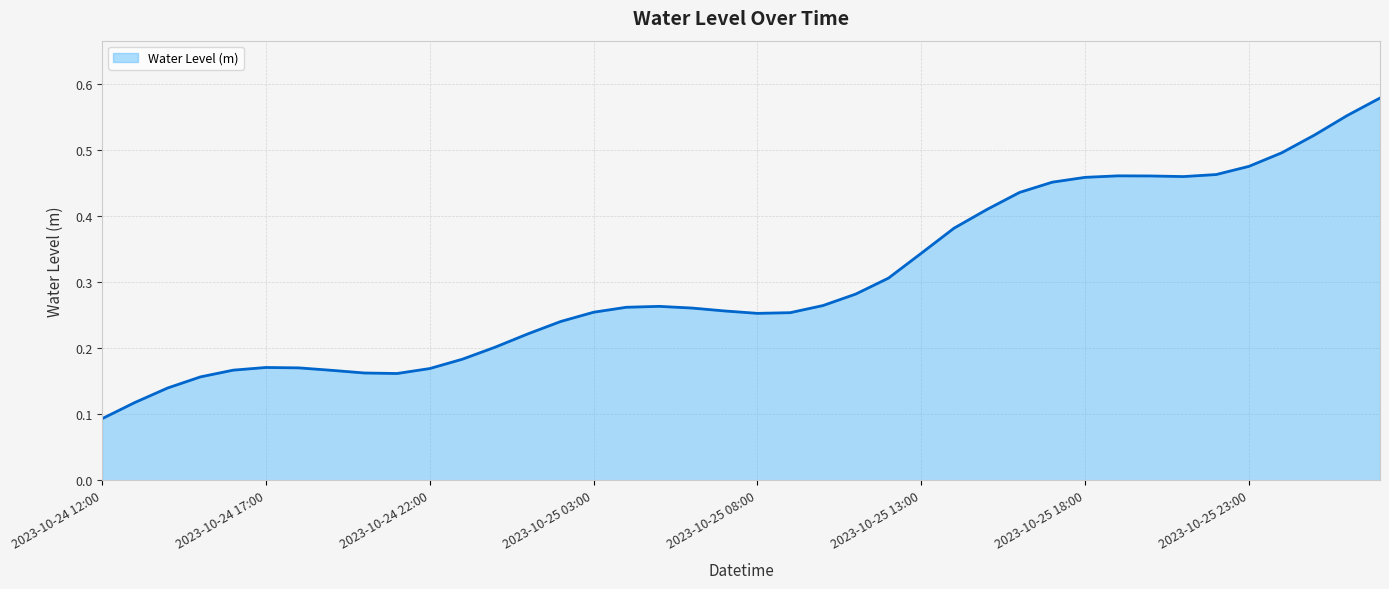

Reading left to right, what are all the values shown in this chart?

0.1	0.1	0.1	0.2	0.2	0.2	0.2	0.2	0.2	0.2	0.2	0.2	0.2	0.2	0.2	0.3	0.3	0.3	0.3	0.3	0.3	0.3	0.3	0.3	0.3	0.3	0.4	0.4	0.4	0.5	0.5	0.5	0.5	0.5	0.5	0.5	0.5	0.5	0.6	0.6